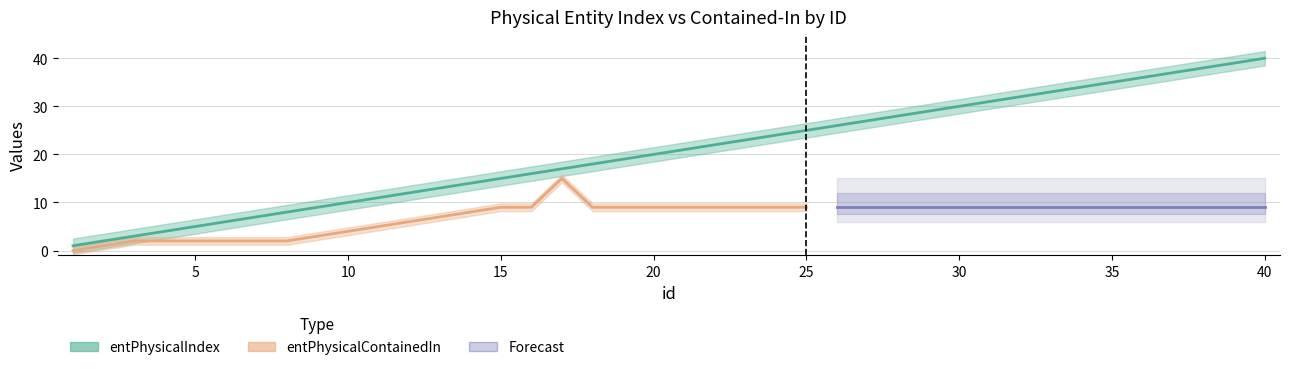

Which has a higher value, 23 or 36?

36